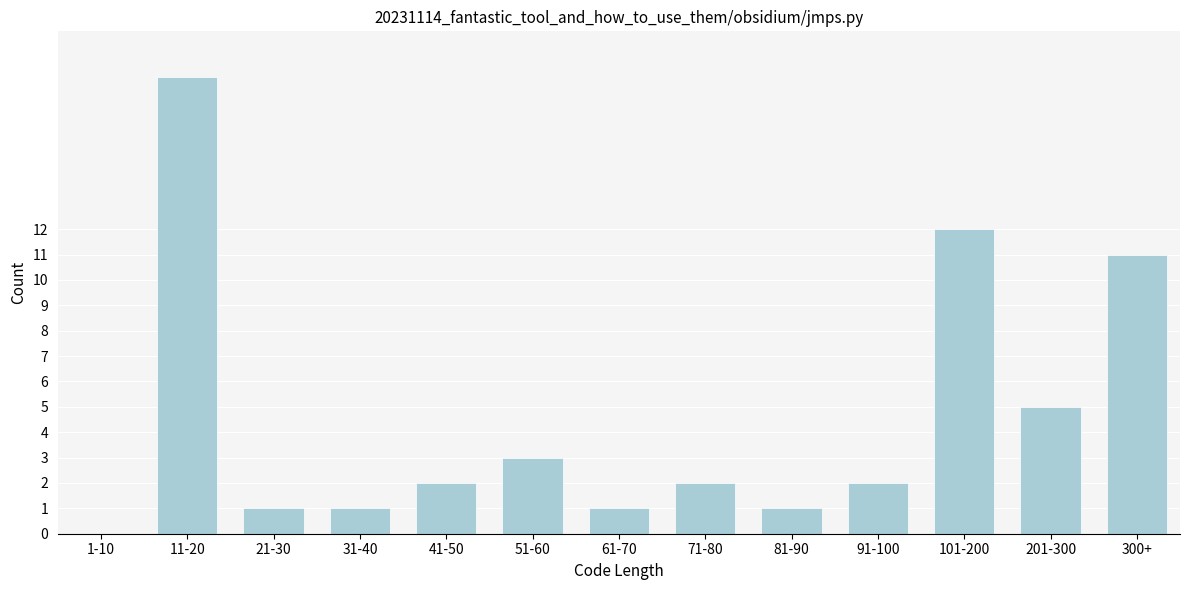

Reading left to right, what are all the values shown in this chart?

1-10=0	11-20=18	21-30=1	31-40=1	41-50=2	51-60=3	61-70=1	71-80=2	81-90=1	91-100=2	101-200=12	201-300=5	300+=11